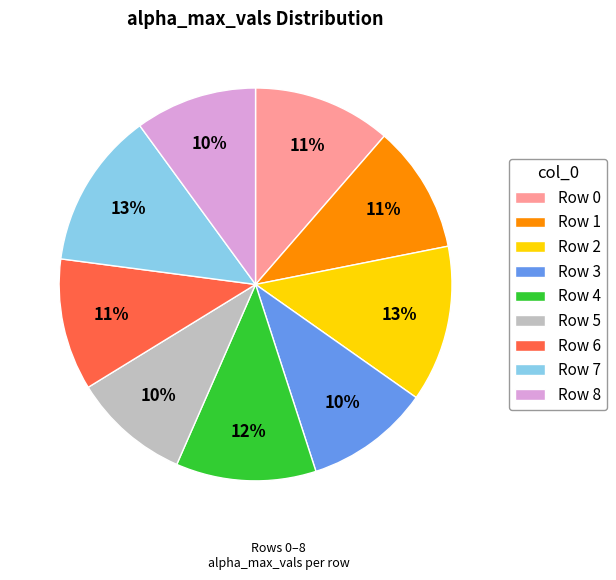

To the nearest percent, what is the combined percentage of Row 2 and Row 5?

23%